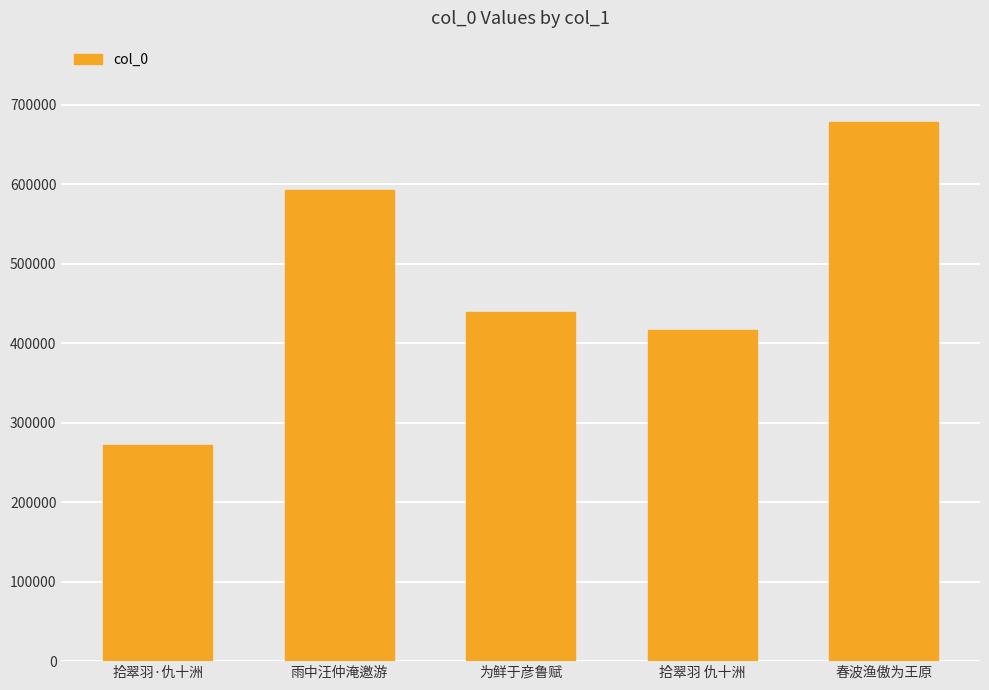

What is the ratio of the value at 春波渔傲为王原 to the value at 拾翠羽 仇十洲?

1.6